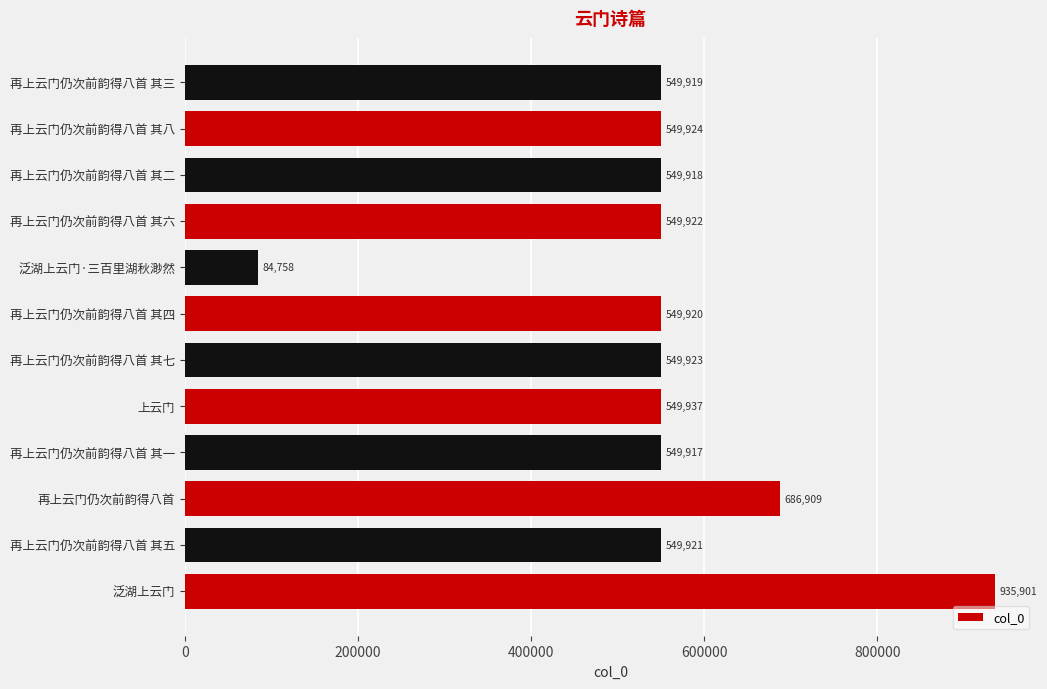

Rank the categories by value from highest to lowest.

泛湖上云门, 再上云门仍次前韵得八首, 上云门, 再上云门仍次前韵得八首 其八, 再上云门仍次前韵得八首 其七, 再上云门仍次前韵得八首 其六, 再上云门仍次前韵得八首 其五, 再上云门仍次前韵得八首 其四, 再上云门仍次前韵得八首 其三, 再上云门仍次前韵得八首 其二, 再上云门仍次前韵得八首 其一, 泛湖上云门·三百里湖秋渺然